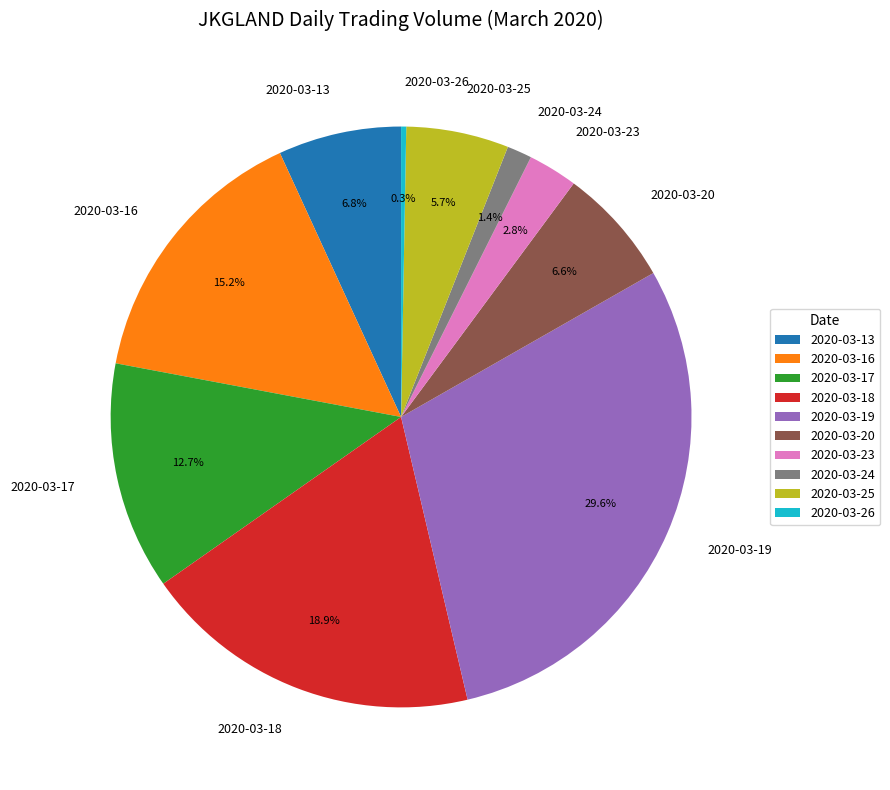

What is the largest slice in the pie chart?

2020-03-19